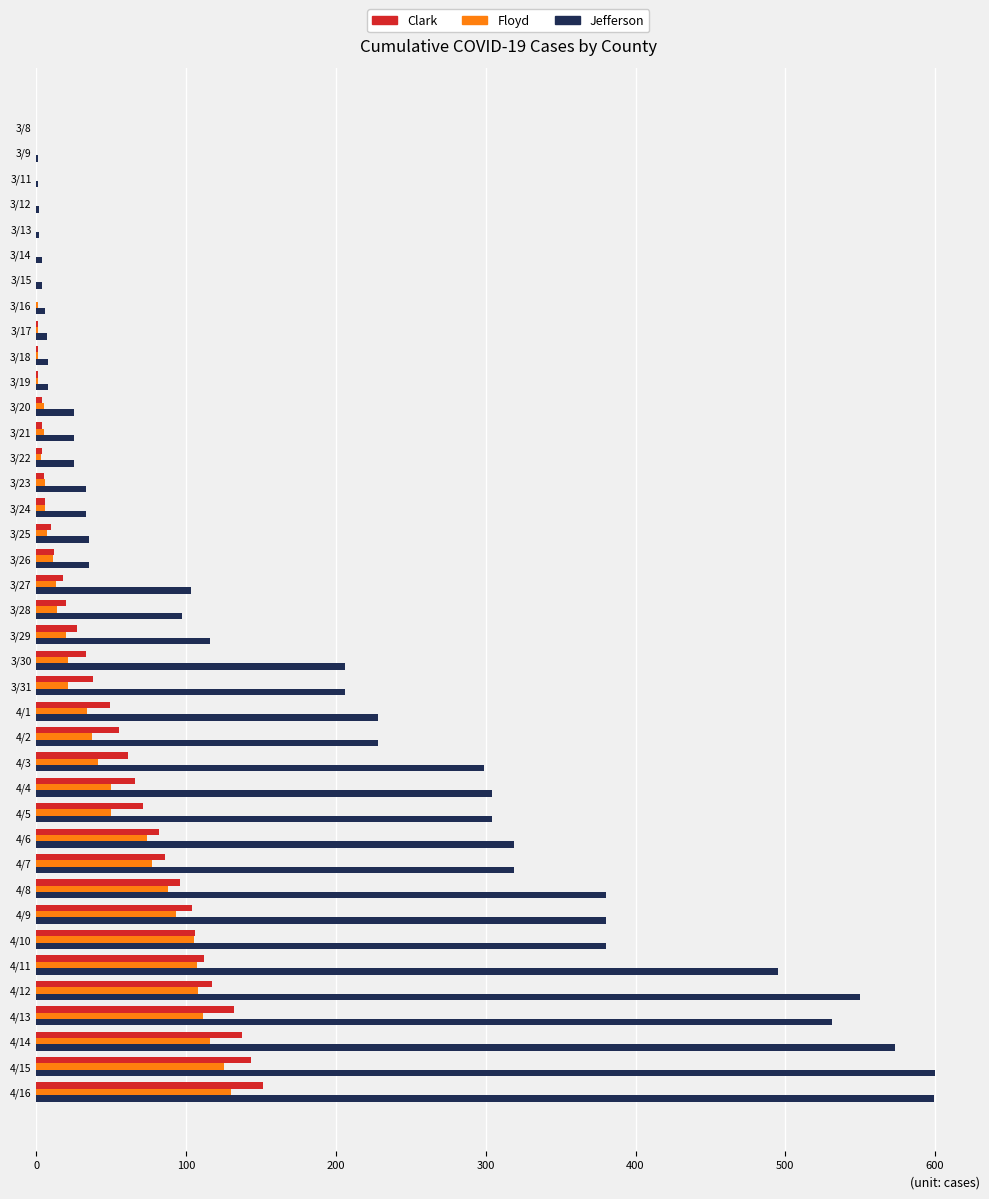

Which series changed the most between 3/22 and 4/13?

Jefferson